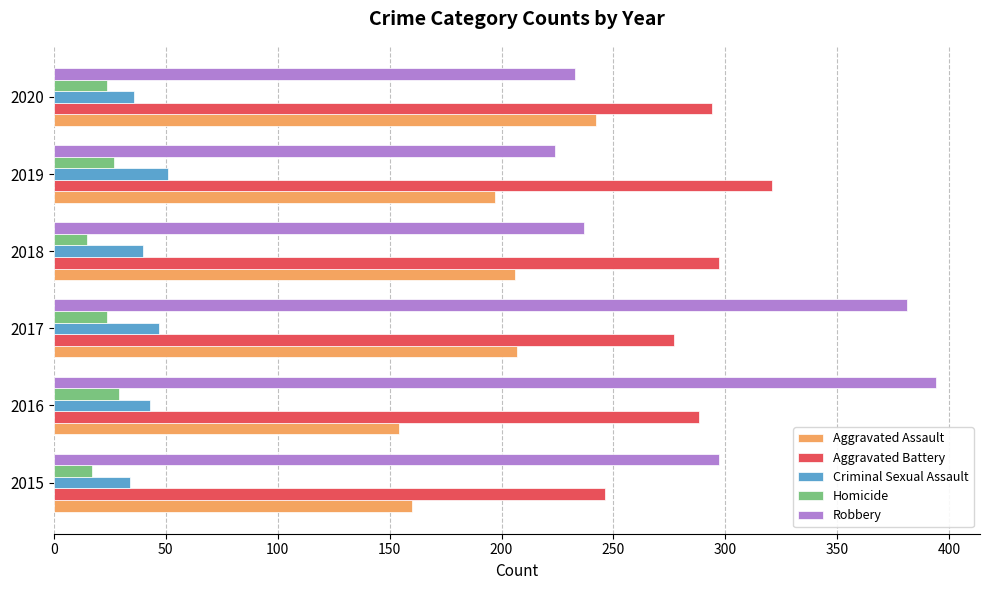

Which series has the largest total across all categories?

Robbery